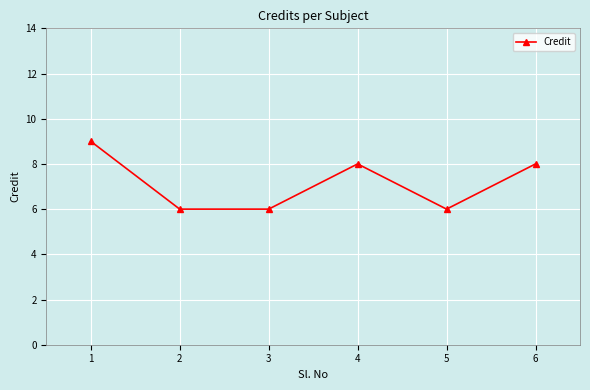

What is the minimum value shown in the chart?

6